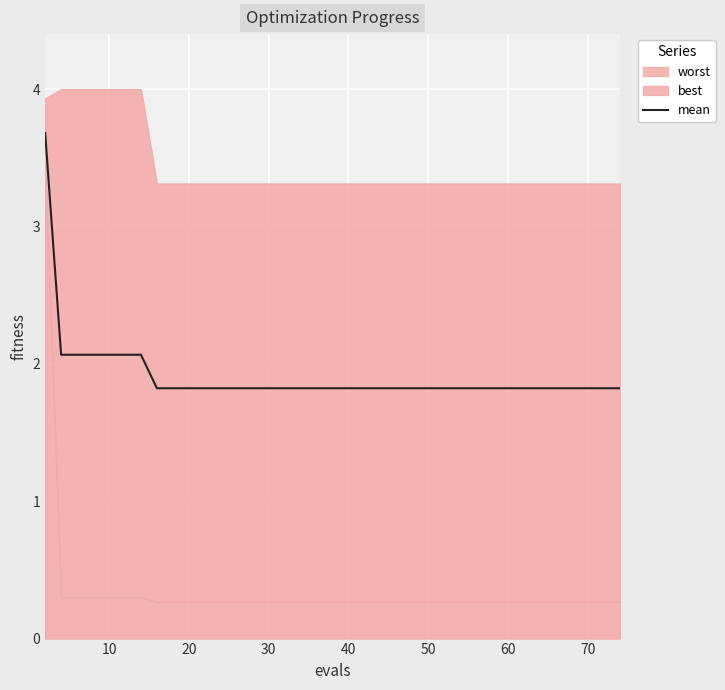

What is the highest value of the mean series?

3.7